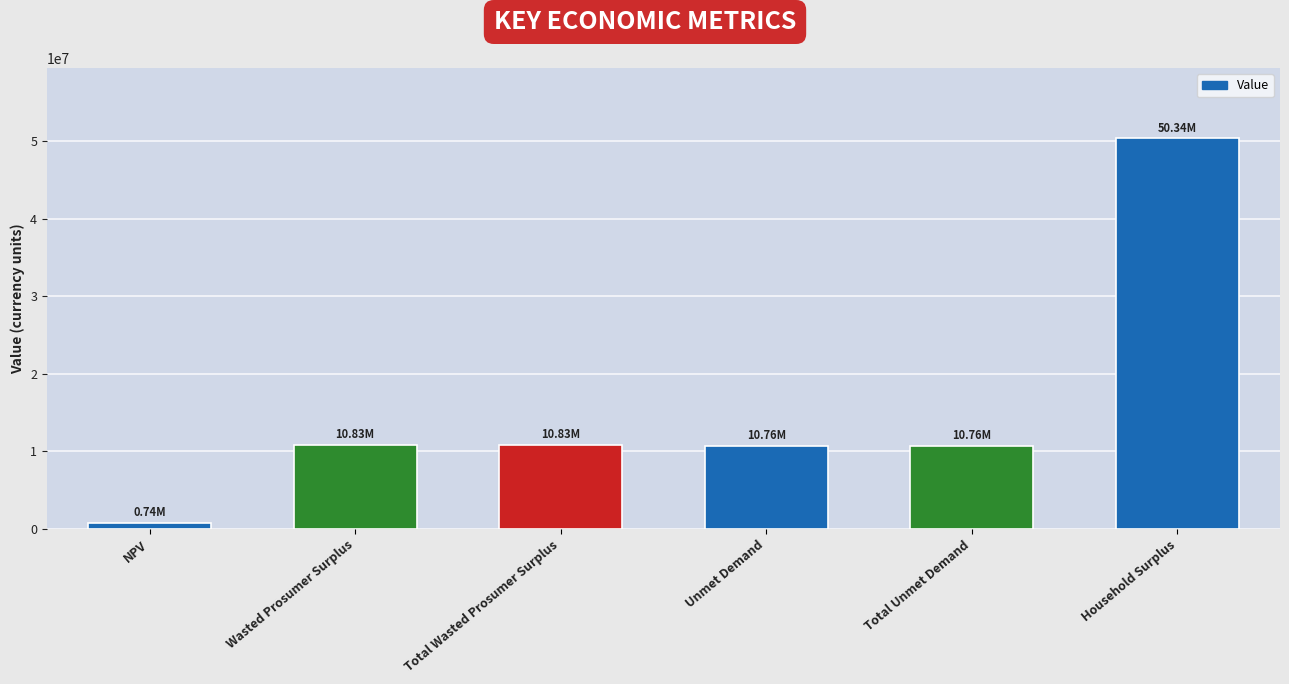

What is the label of the 4th bar from the right?

Total Wasted Prosumer Surplus